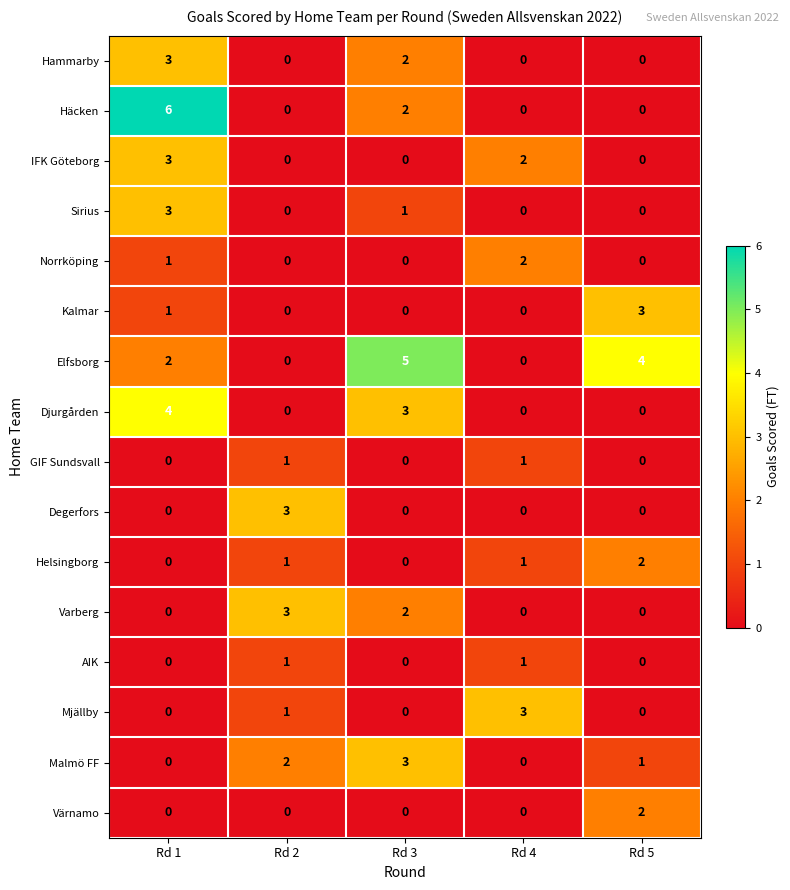

How many series are shown in this chart?

16